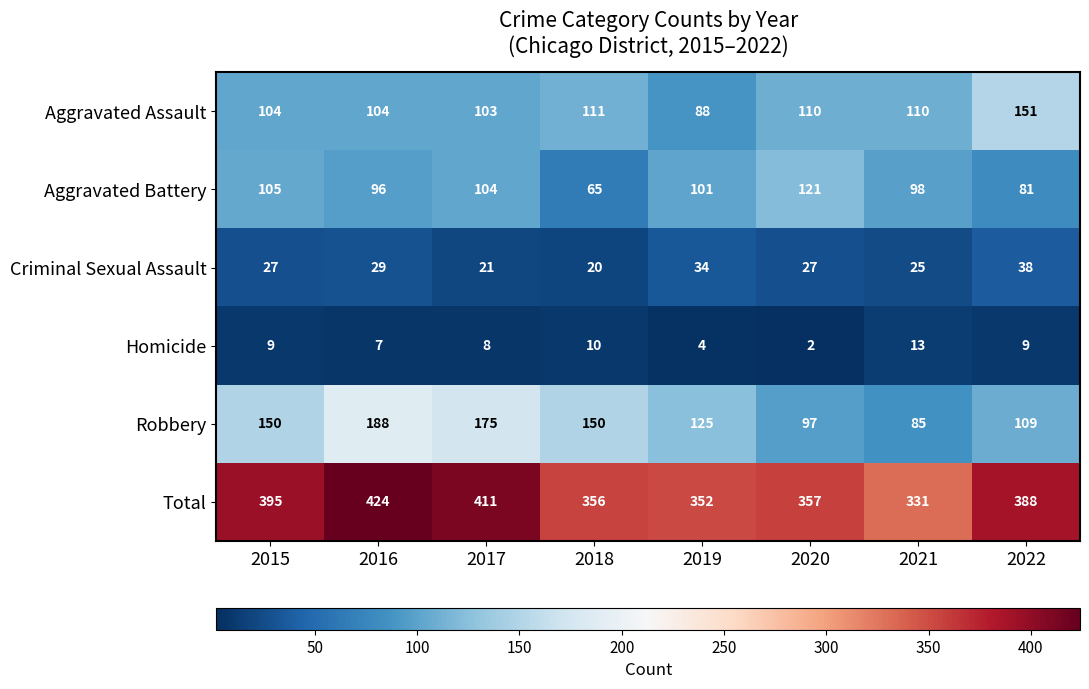

True or false: Criminal Sexual Assault has a value of 65 at 2022.

False